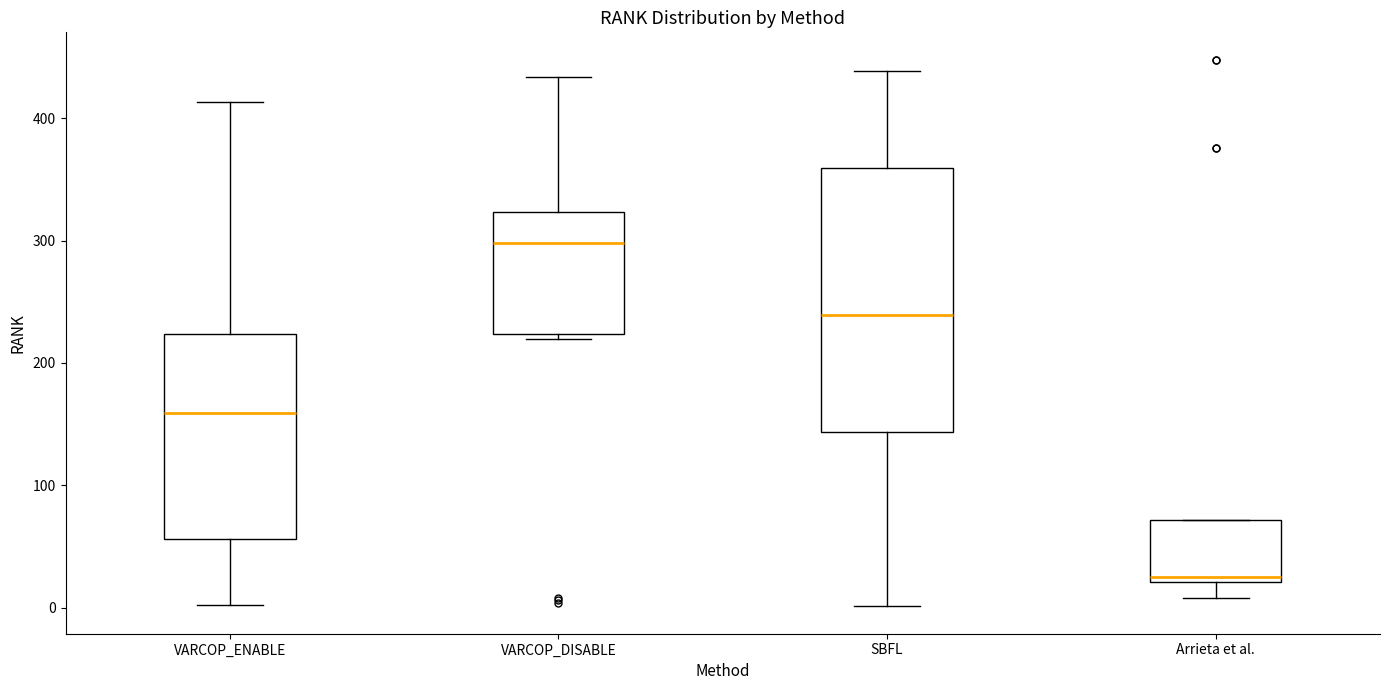

Where does the median line of the box for VARCOP_ENABLE sit on the y-axis? The values are not printed on the chart, so give them approximately, as read against the axis.

160